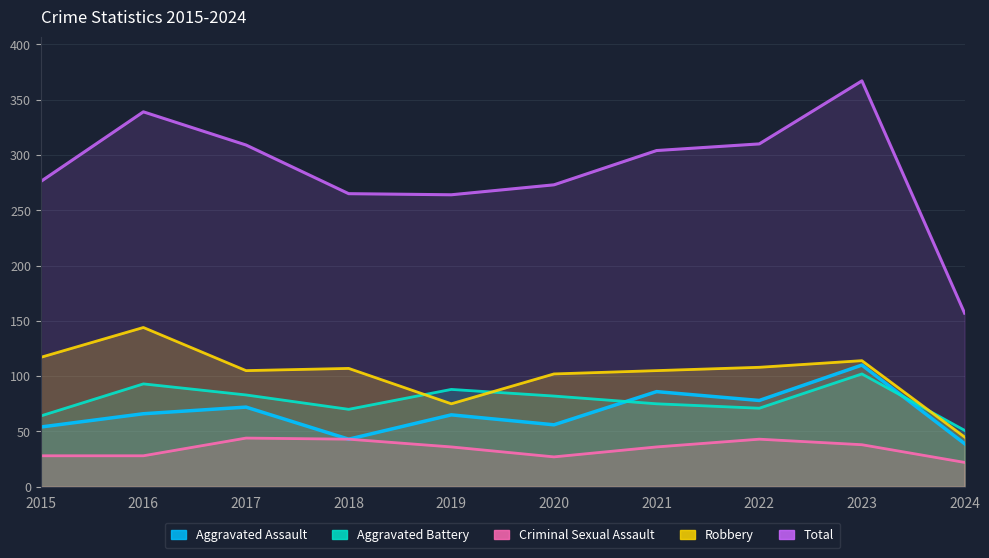

List the labels in order of Criminal Sexual Assault value, smallest first.

2024, 2020, 2015, 2016, 2019, 2021, 2023, 2018, 2022, 2017